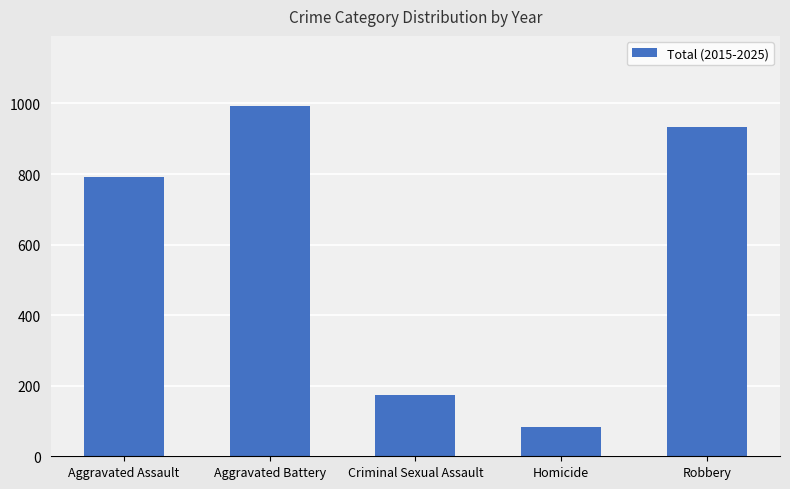

What is the greatest value displayed?

993